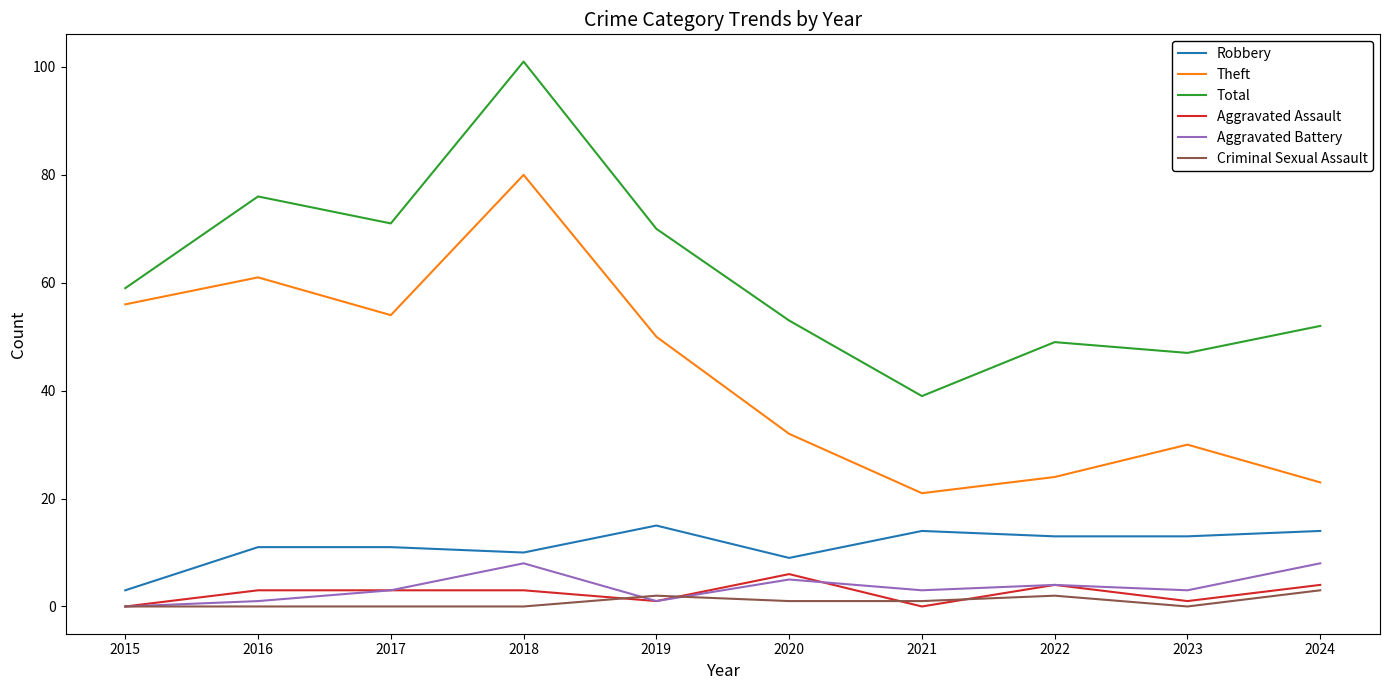

What is the spread (max minus min) of values at 2022?

47